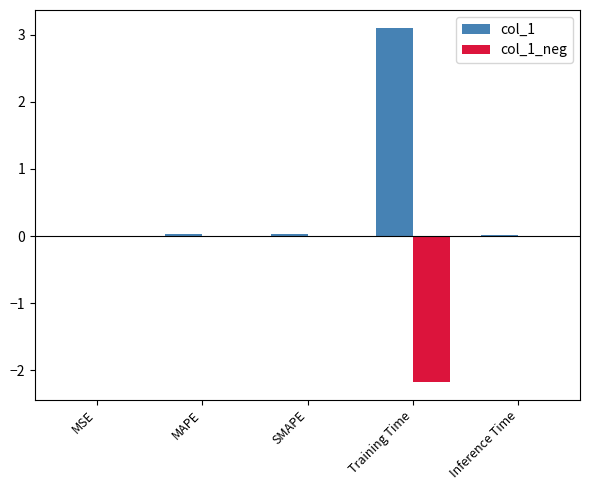

Which series changed the most between MSE and Training Time?

col_1